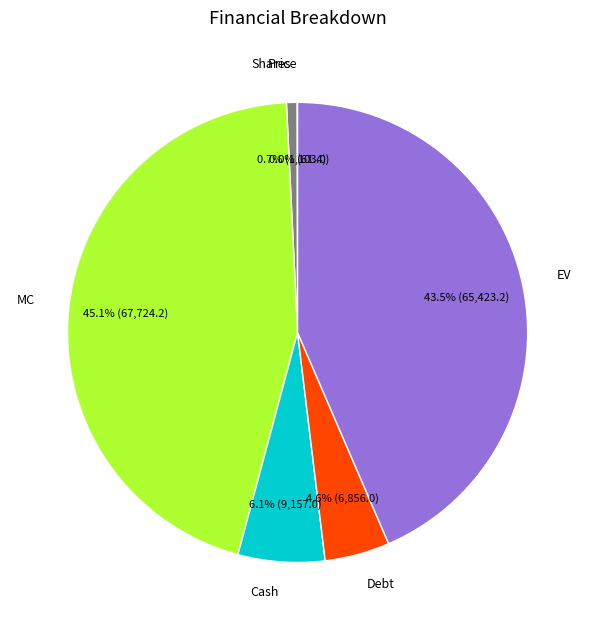

Which slice is the largest?

MC